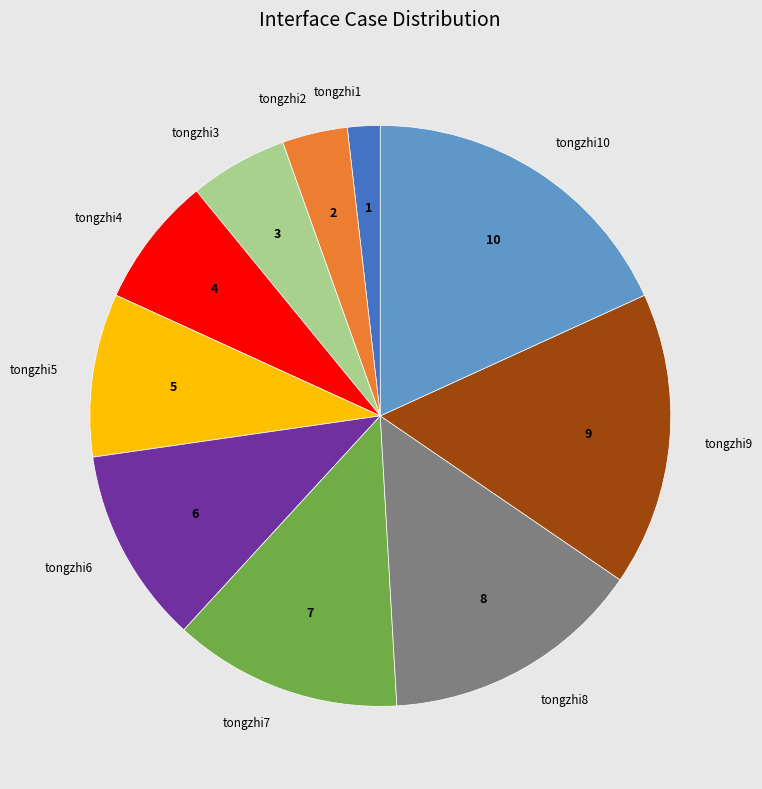

What is the smallest slice in the pie chart?

tongzhi1